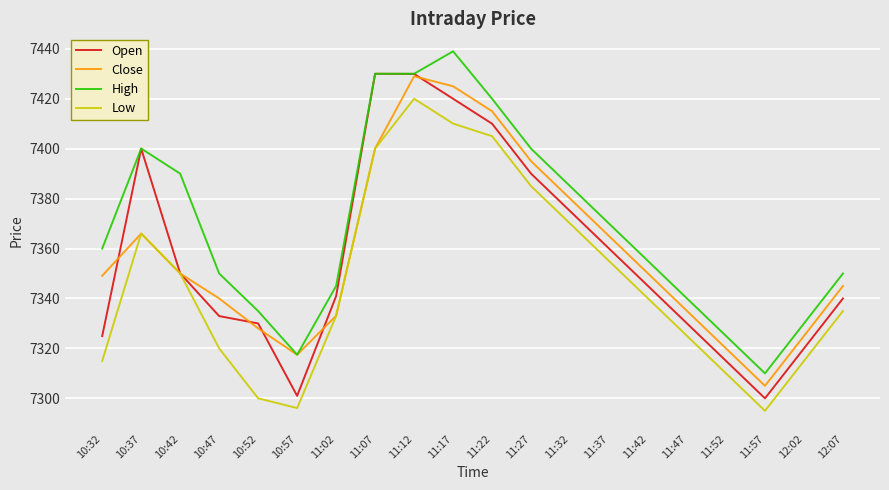

The Low series shows 3626.6 at 11:52. True or false?

False